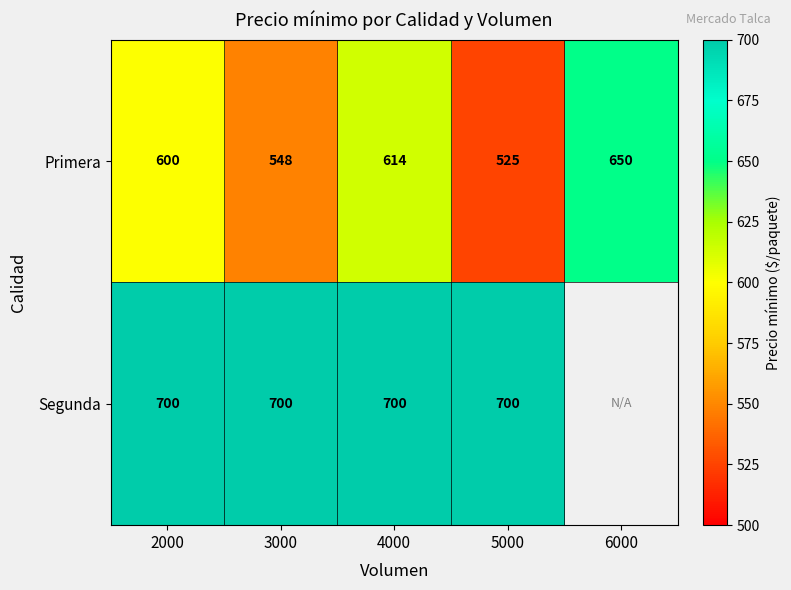

The Segunda series shows 700 at 2000. True or false?

True